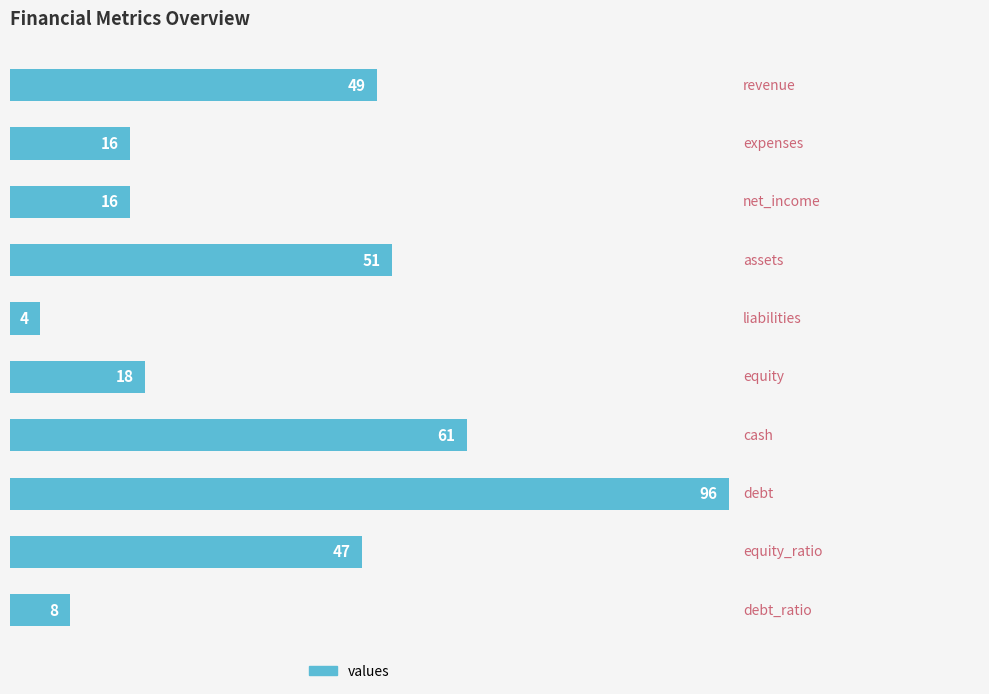

Reading top to bottom, list all the values displayed in this chart.

49	16	16	51	4	18	61	96	47	8